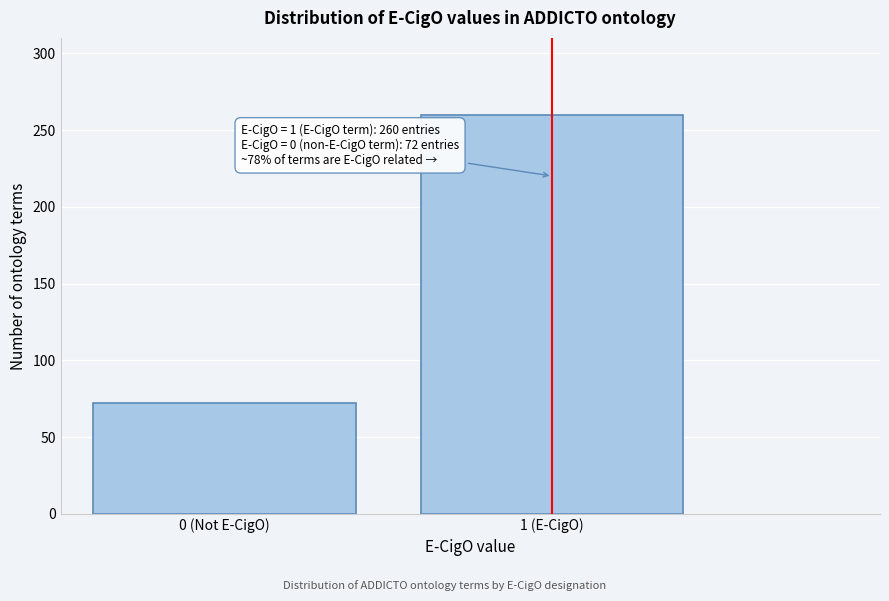

Reading left to right, transcribe all the data shown in this chart.

0 (Not E-CigO)=72	1 (E-CigO)=260